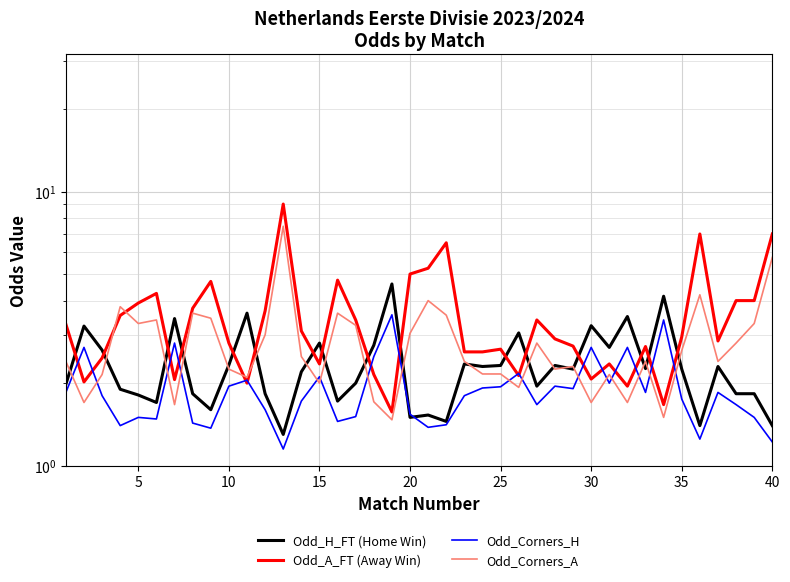

Rank the series by their average value, from highest to lowest.

Odd_A_FT (Away Win), Odd_Corners_A, Odd_H_FT (Home Win), Odd_Corners_H